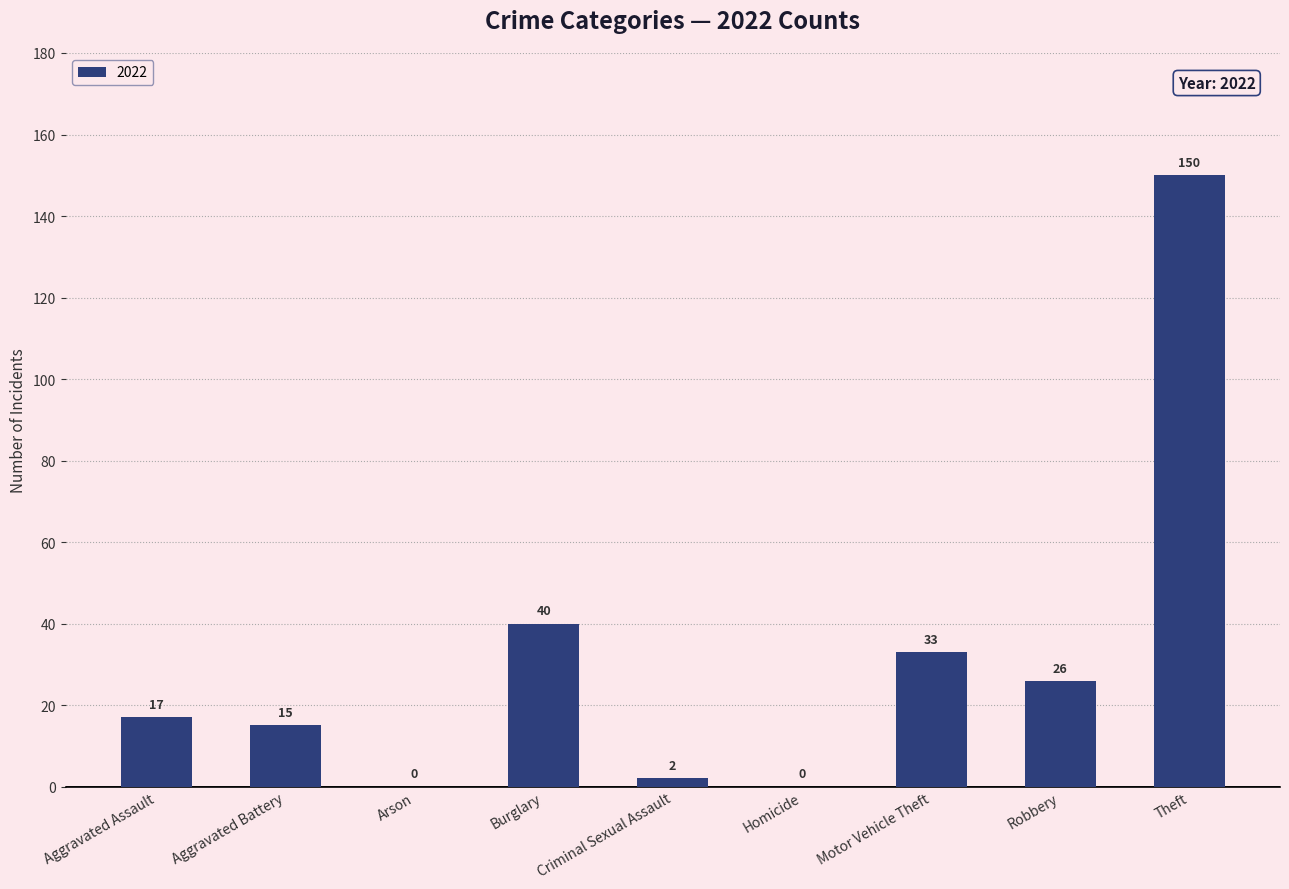

Is it true that the value at Theft is 150?

True